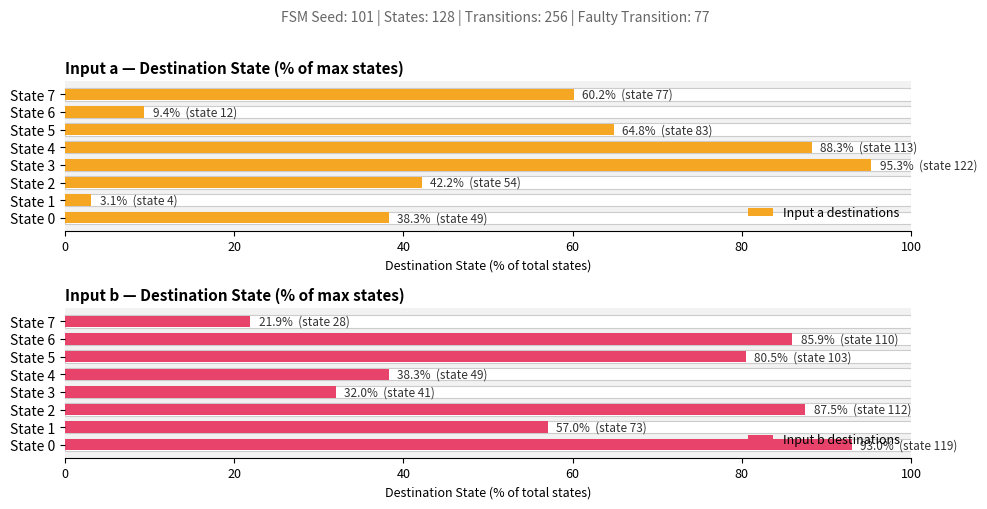

What is the sum of all Input b destinations values?

496.1